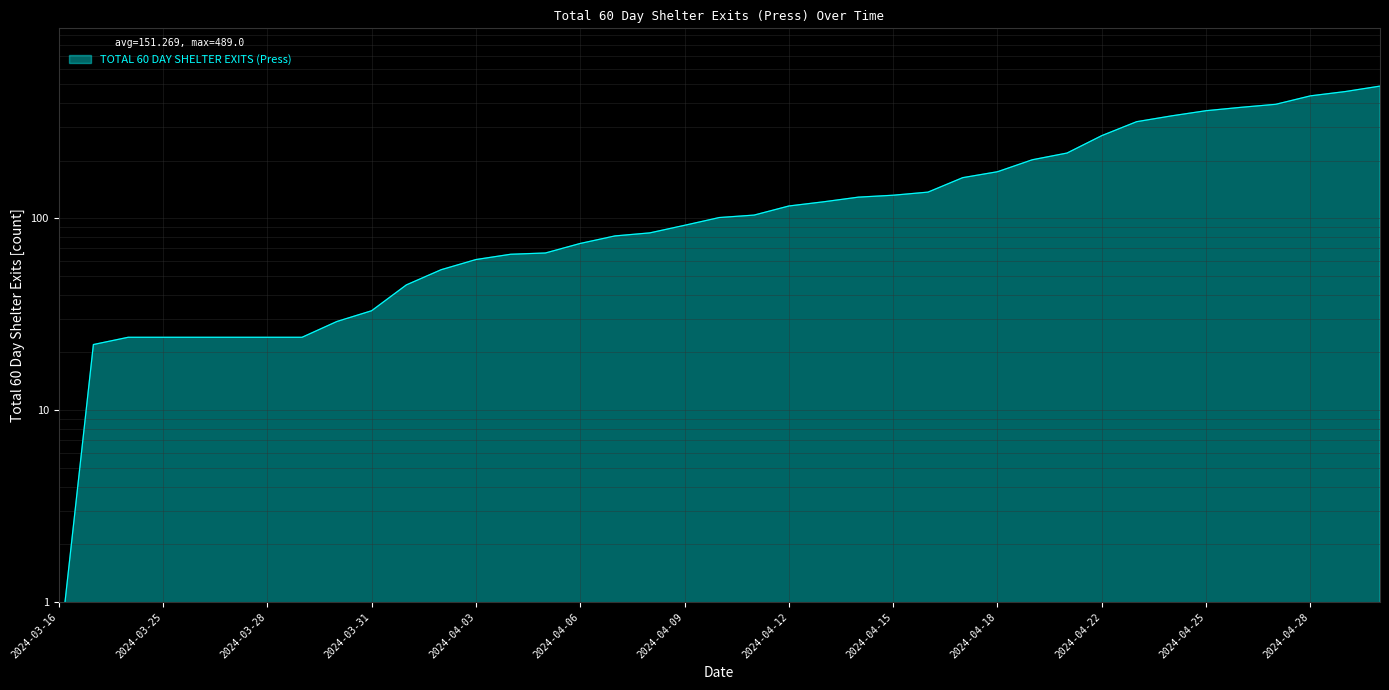

Reading right to left, transcribe all the data shown in this chart.

2024-04-30=489.0	2024-04-29=458.0	2024-04-28=435.0	2024-04-27=393.0	2024-04-26=379.0	2024-04-25=364.0	2024-04-24=342.0	2024-04-23=319.0	2024-04-22=270.0	2024-04-20=219.0	2024-04-19=202.0	2024-04-18=175.0	2024-04-17=163.0	2024-04-16=137.0	2024-04-15=132.0	2024-04-14=129.0	2024-04-13=122.0	2024-04-12=116.0	2024-04-11=104.0	2024-04-10=101.0	2024-04-09=92.0	2024-04-08=84.0	2024-04-07=81.0	2024-04-06=74.0	2024-04-05=66.0	2024-04-04=65.0	2024-04-03=61.0	2024-04-02=54.0	2024-04-01=45.0	2024-03-31=33.0	2024-03-30=29.0	2024-03-29=24.0	2024-03-28=24.0	2024-03-27=24.0	2024-03-26=24.0	2024-03-25=24.0	2024-03-24=24.0	2024-03-23=22.0	2024-03-16=0.5